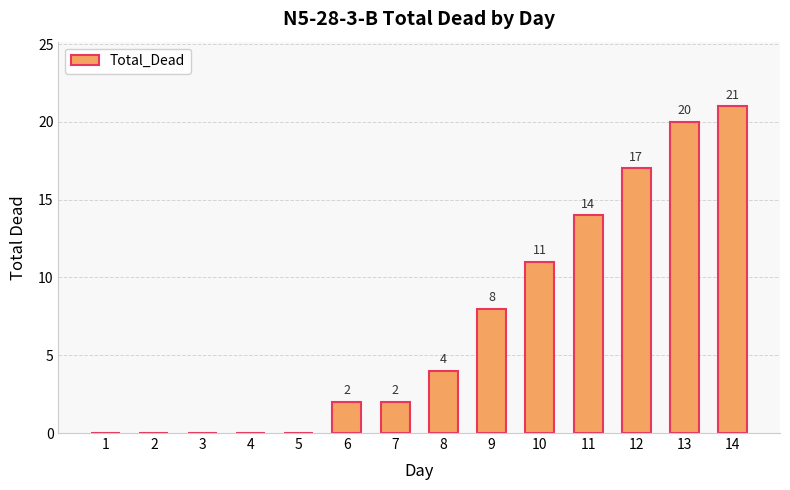

Which has a higher value, 14 or 6?

14